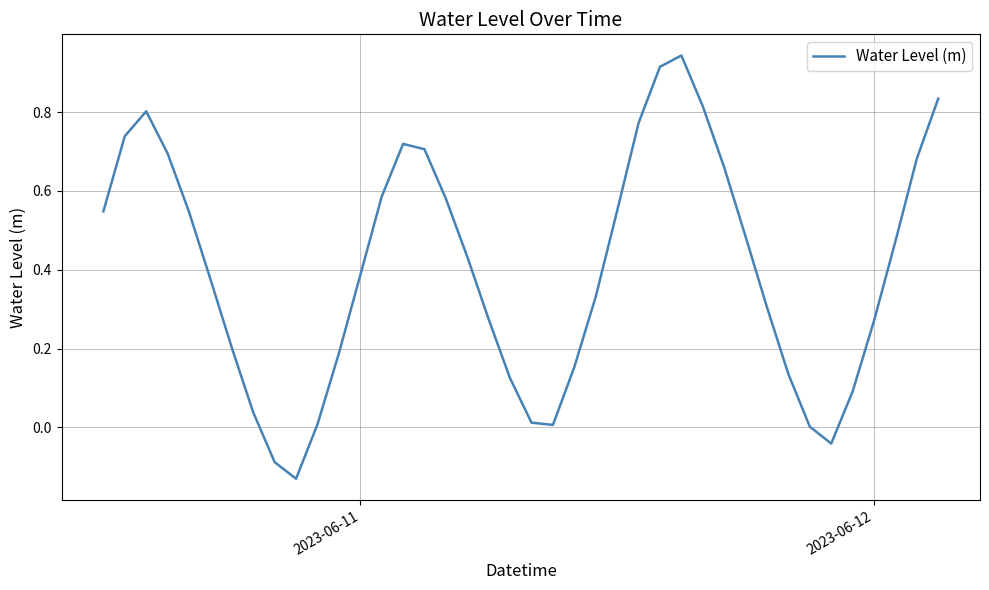

What is the difference between the maximum and minimum values?

1.1